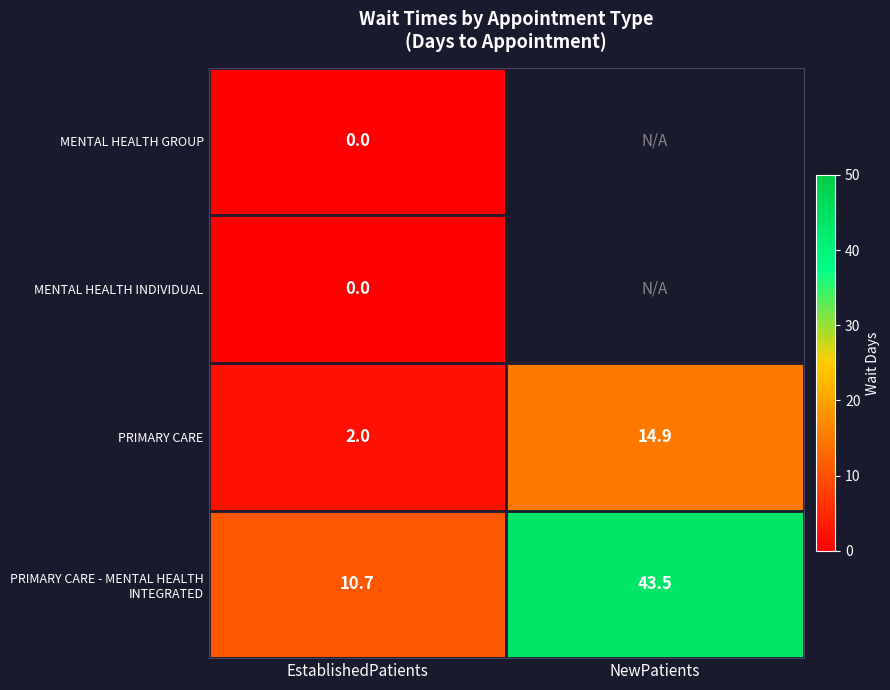

At which label does PRIMARY CARE reach its peak?

NewPatients